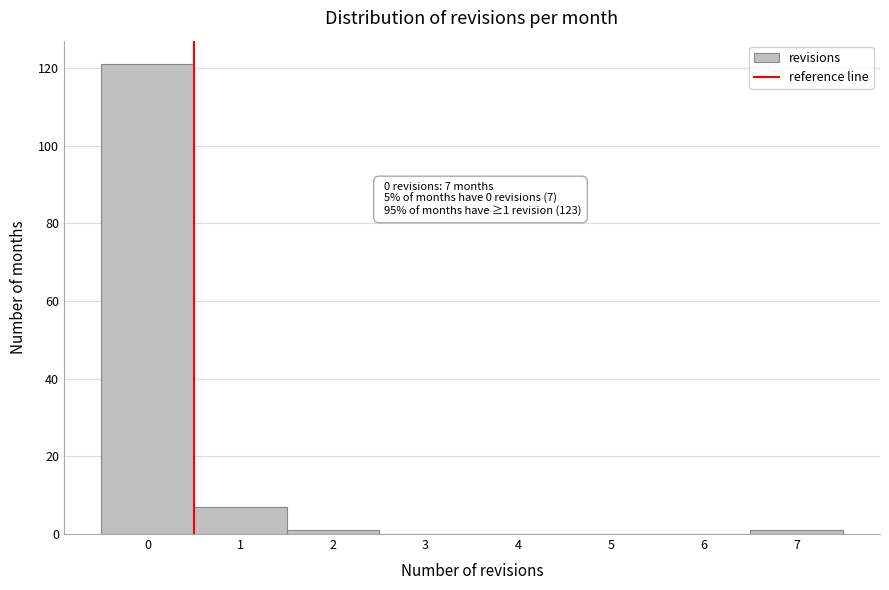

Over which range of the x-axis is the bar tallest?

-0.5 to 0.5